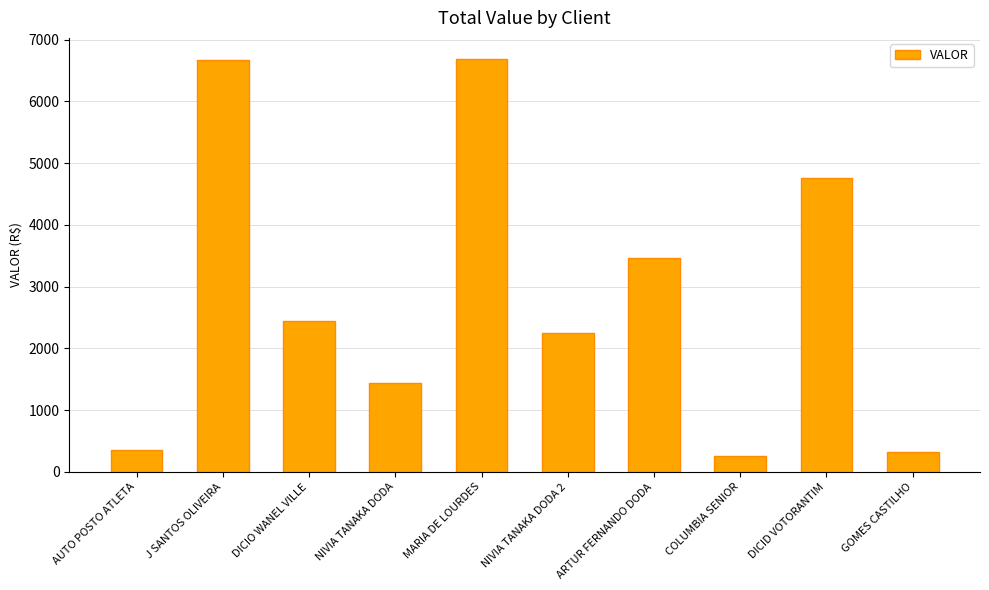

What is the value of the 10th bar from the left?

314.9